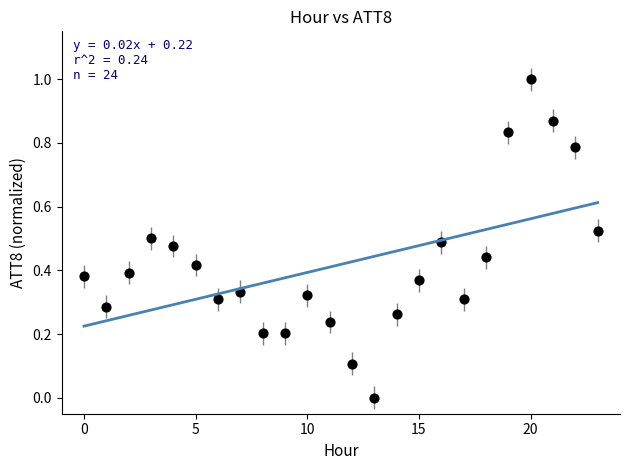

What is the range of Y values (max minus min)?

1.0